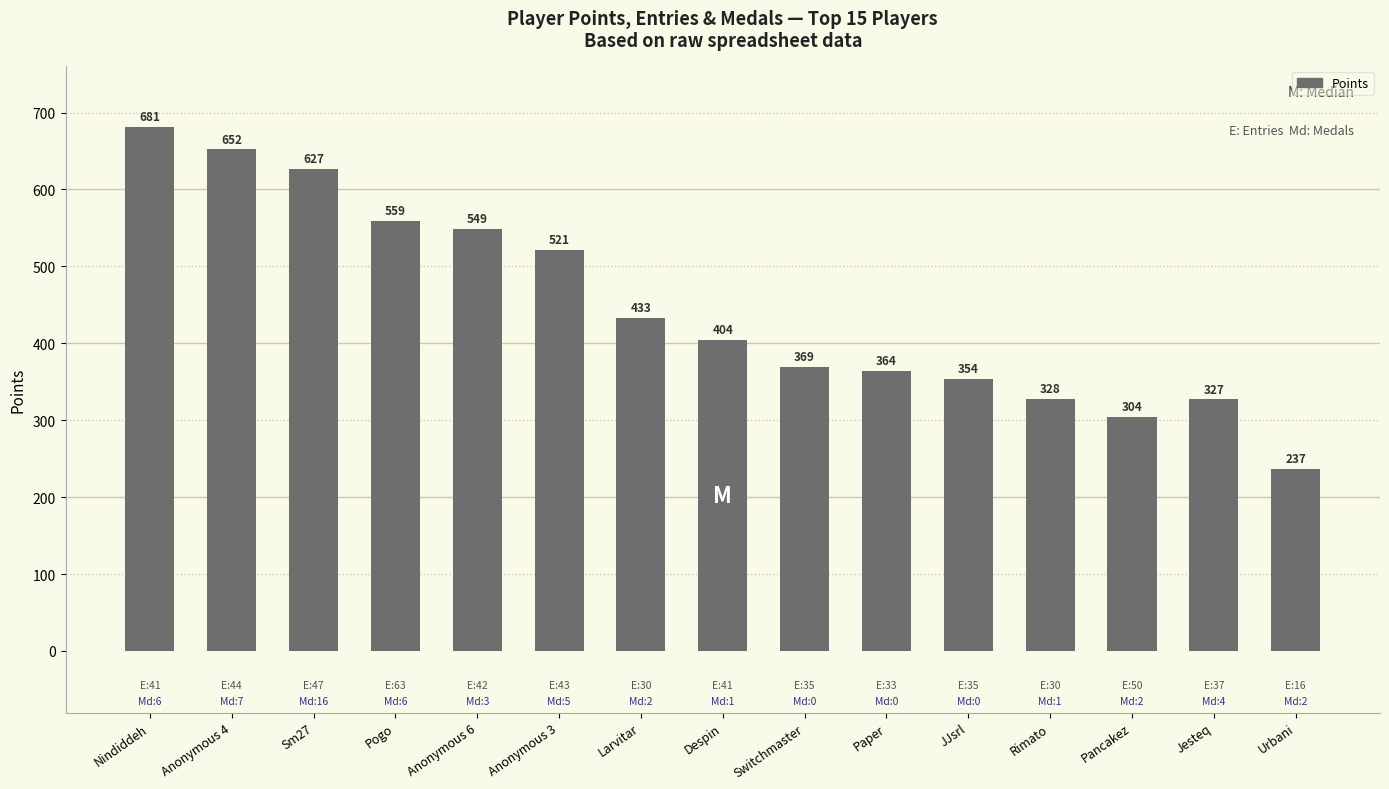

What is the label of the 6th bar from the right?

Paper